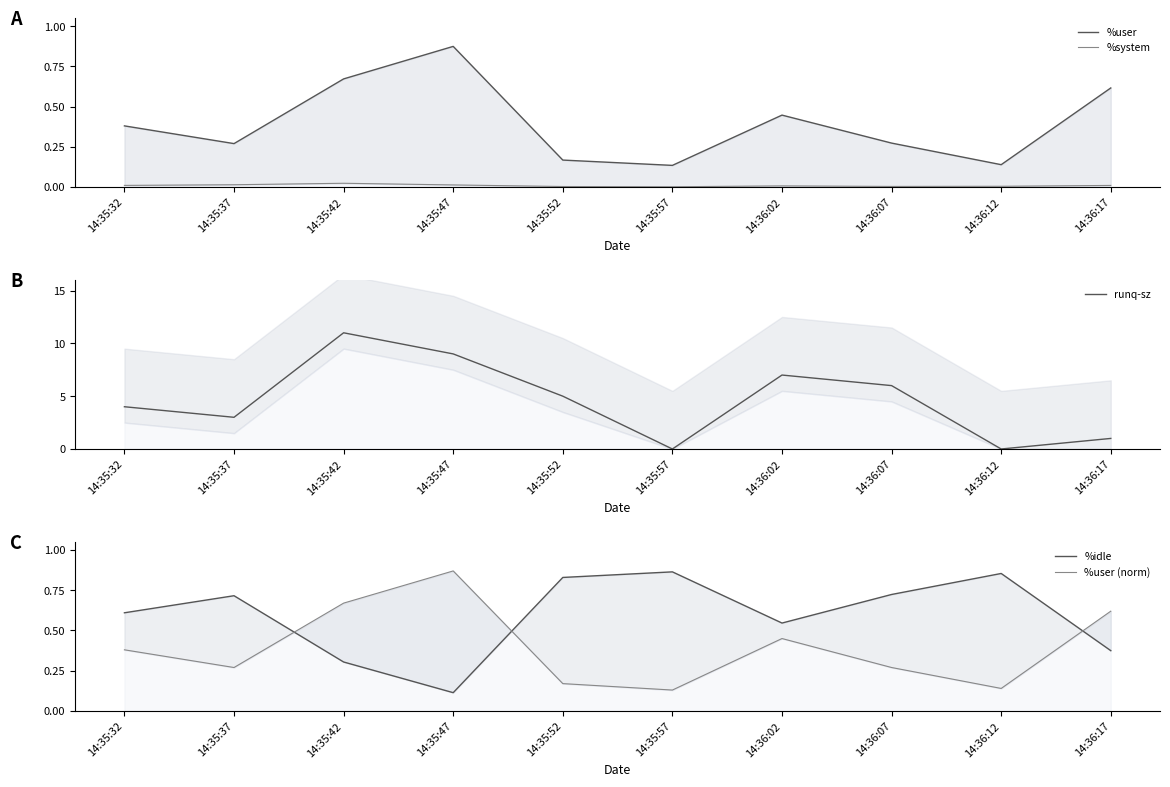

True or false: runq-sz and %idle intersect in this chart.

True